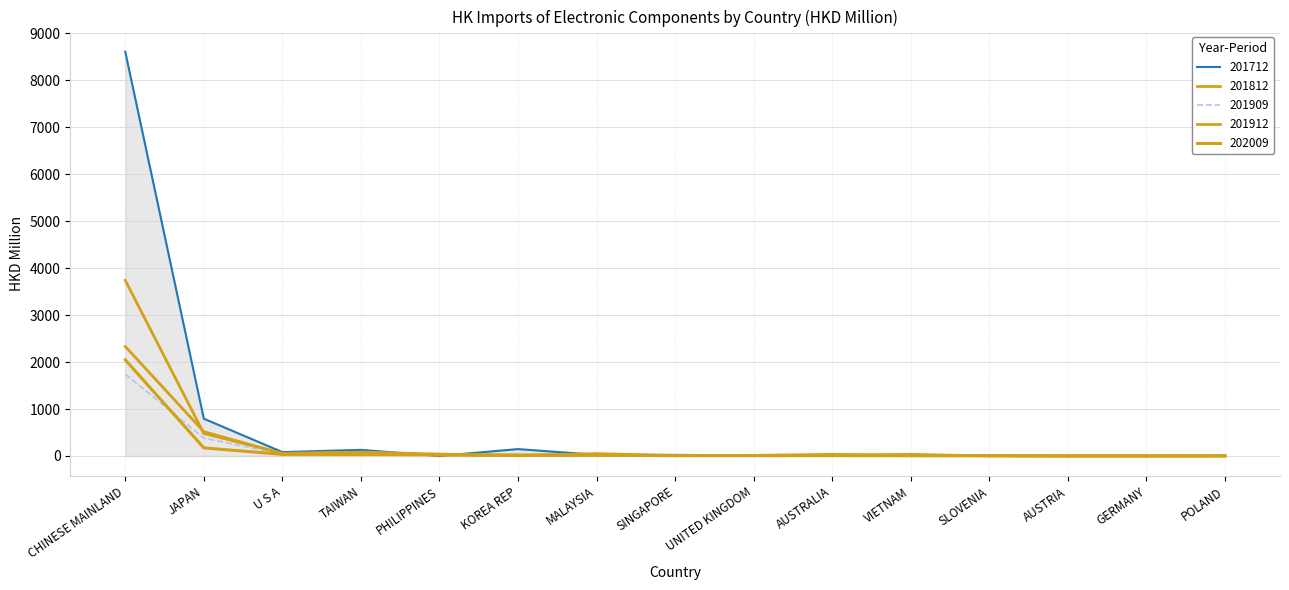

What is the difference between the maximum and second lowest values in the 202009 series?

2045.7